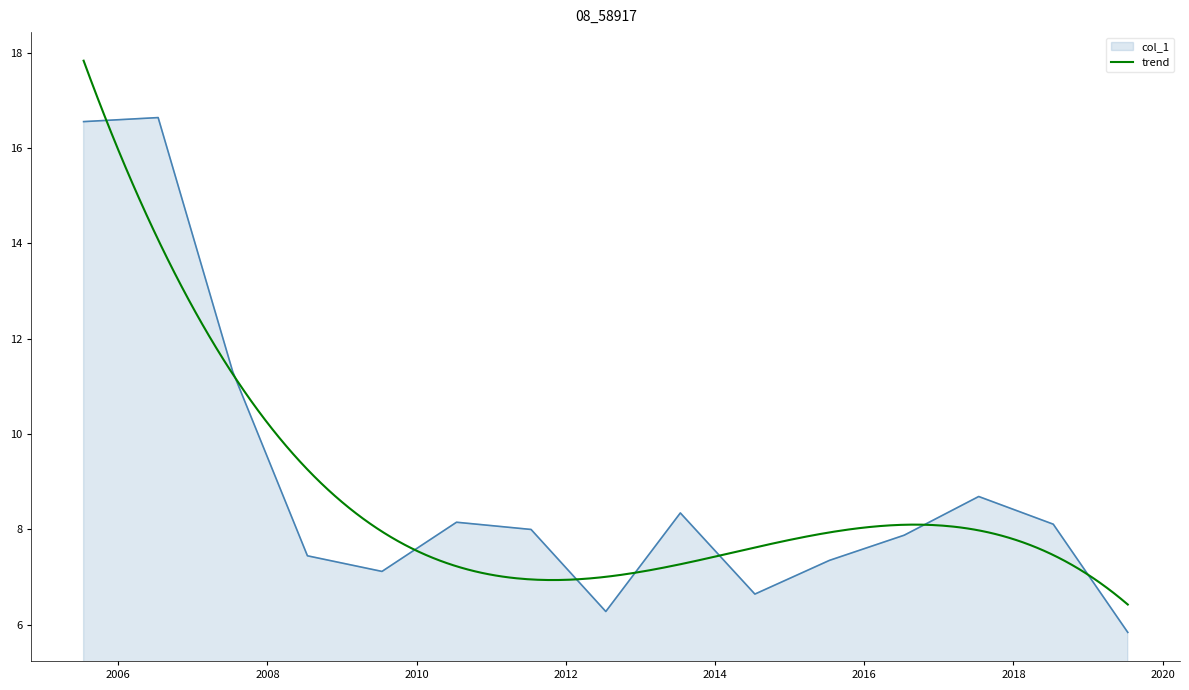

Where does the data first go above 7?

2005-07-15